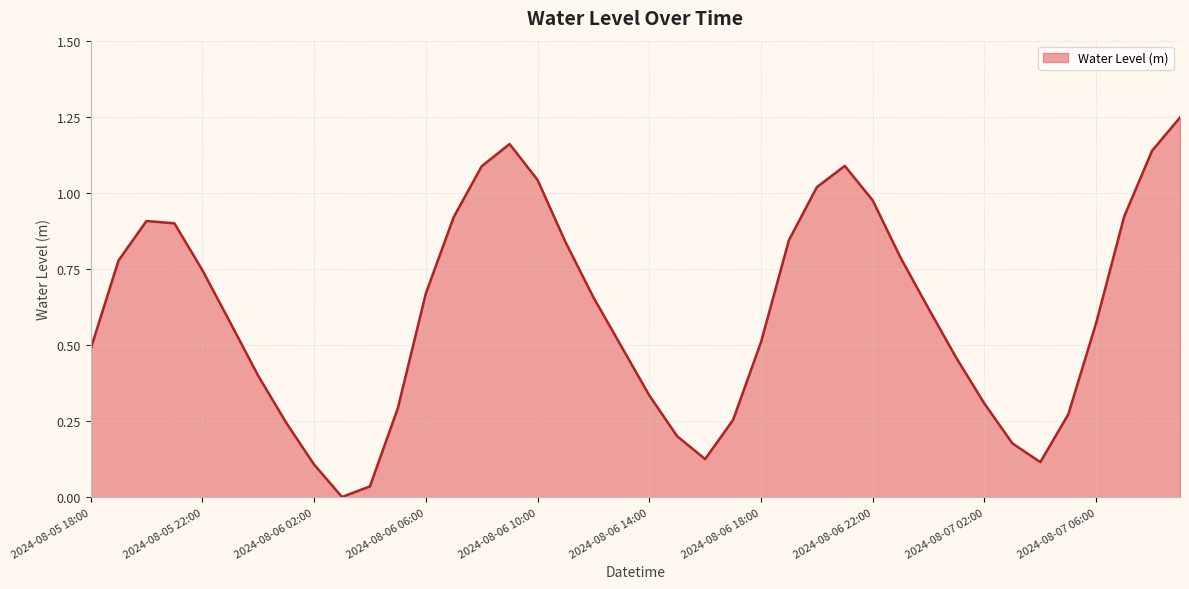

What is the sum of all values?

24.3